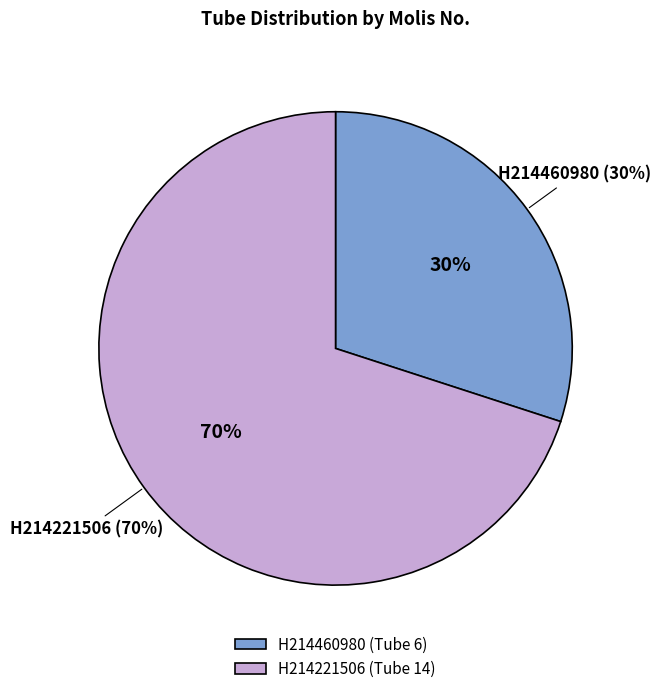

To the nearest percent, what portion does H214221506 represent?

70%